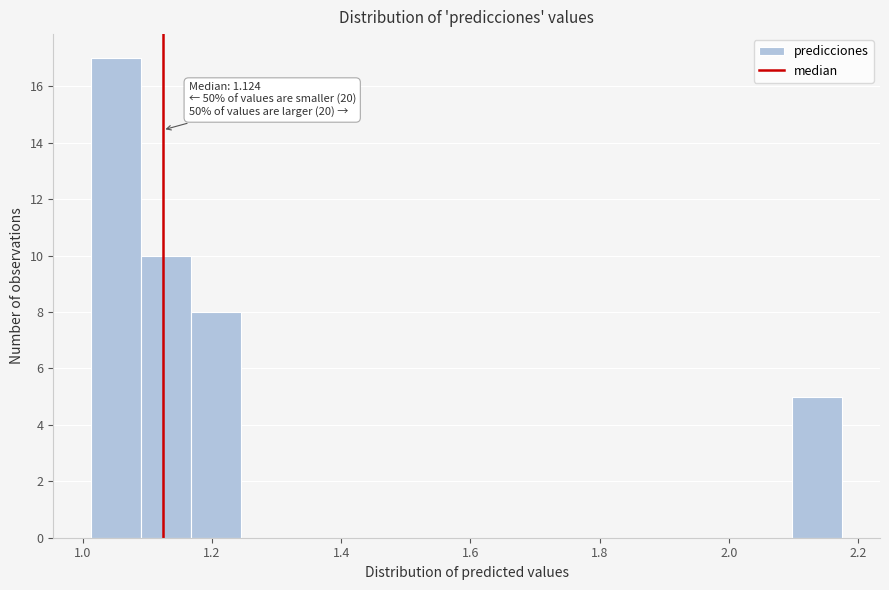

Read against the x-axis, roughly where is the centre of the tallest bar?

1.06